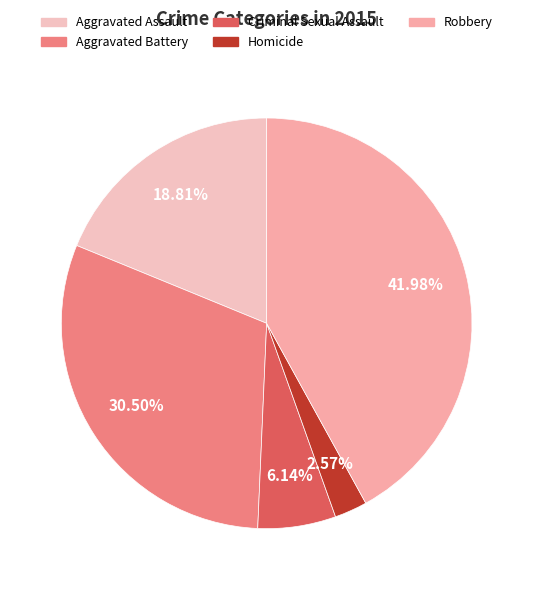

Rank the categories by value from lowest to highest.

Homicide, Criminal Sexual Assault, Aggravated Assault, Aggravated Battery, Robbery